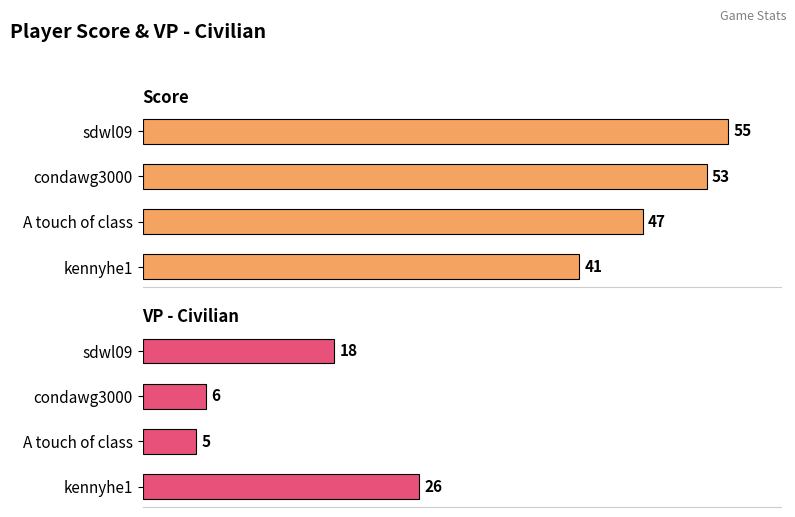

What is the maximum value shown in the chart?

55